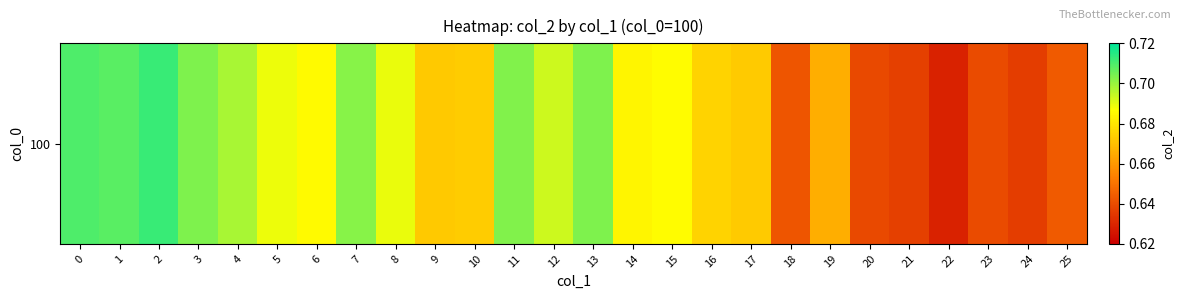

Reading left to right, transcribe all the data shown in this chart.

0.7	0.7	0.7	0.7	0.7	0.7	0.7	0.7	0.7	0.7	0.7	0.7	0.7	0.7	0.7	0.7	0.7	0.7	0.6	0.7	0.6	0.6	0.6	0.6	0.6	0.6